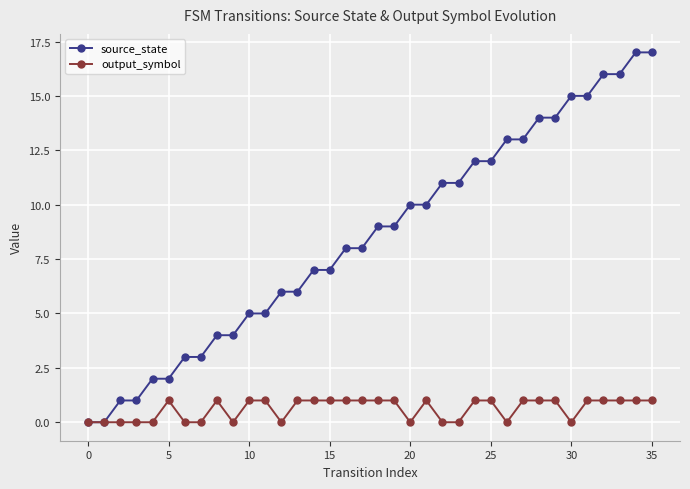

What is the average value of the output_symbol series?

1